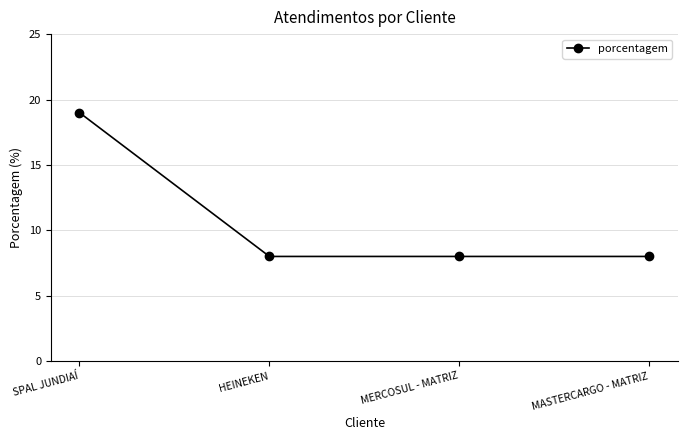

The value at MASTERCARGO - MATRIZ is 11. True or false?

False